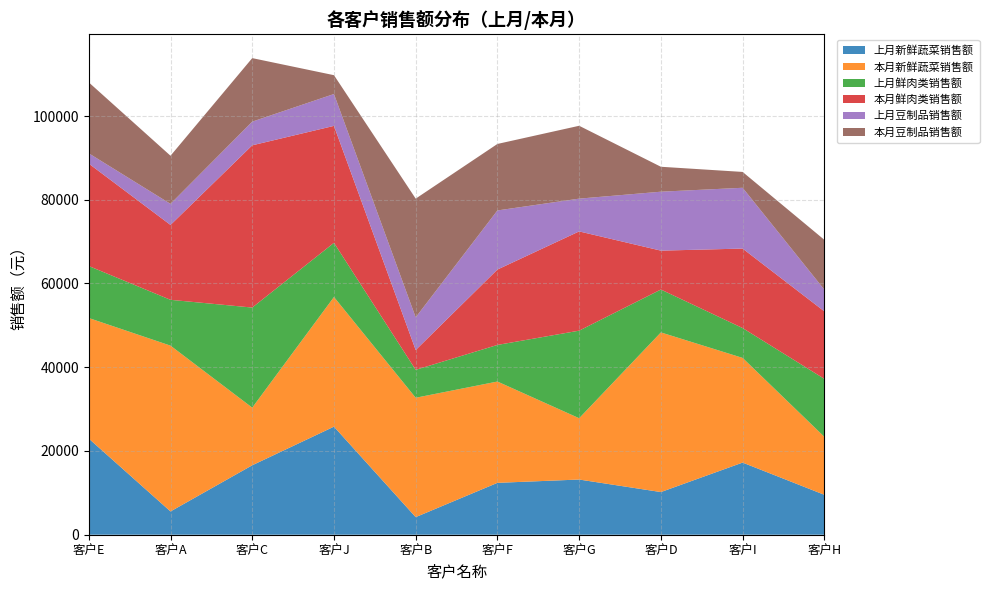

Reading left to right, transcribe all the data shown in this chart.

上月新鲜蔬菜销售额: 22961.3	5560.6	16584.7	25809.0	4204.6	12390.1	13180.9	10189.4	17228.6	9536.5
本月新鲜蔬菜销售额: 28796.0	39596.3	13766.4	30966.5	28506.1	24194.3	14642.2	38127.3	25000.6	13848.6
上月鲜肉类销售额: 12415.4	10942.3	23901.0	12935.5	6668.8	8741.7	20912.0	10240.1	7127.1	13839.7
本月鲜肉类销售额: 24454.6	17879.6	38747.1	27928.5	4729.4	18003.3	23702.3	9289.3	18983.8	16122.0
上月豆制品销售额: 2461.1	5031.8	5654.3	7611.3	7807.0	14115.1	7827.4	14076.1	14518.6	5183.4
本月豆制品销售额: 16944.3	11497.5	15170.3	4497.9	28347.6	15881.5	17400.7	5955.1	3785.3	11899.2